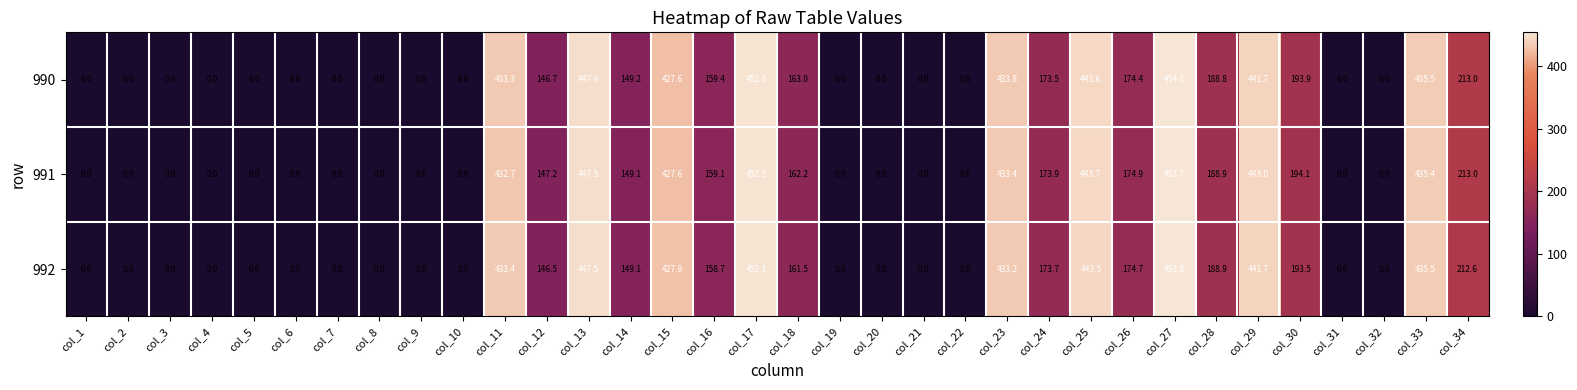

True or false: 992 has a value of 0.0 at col_10.

True